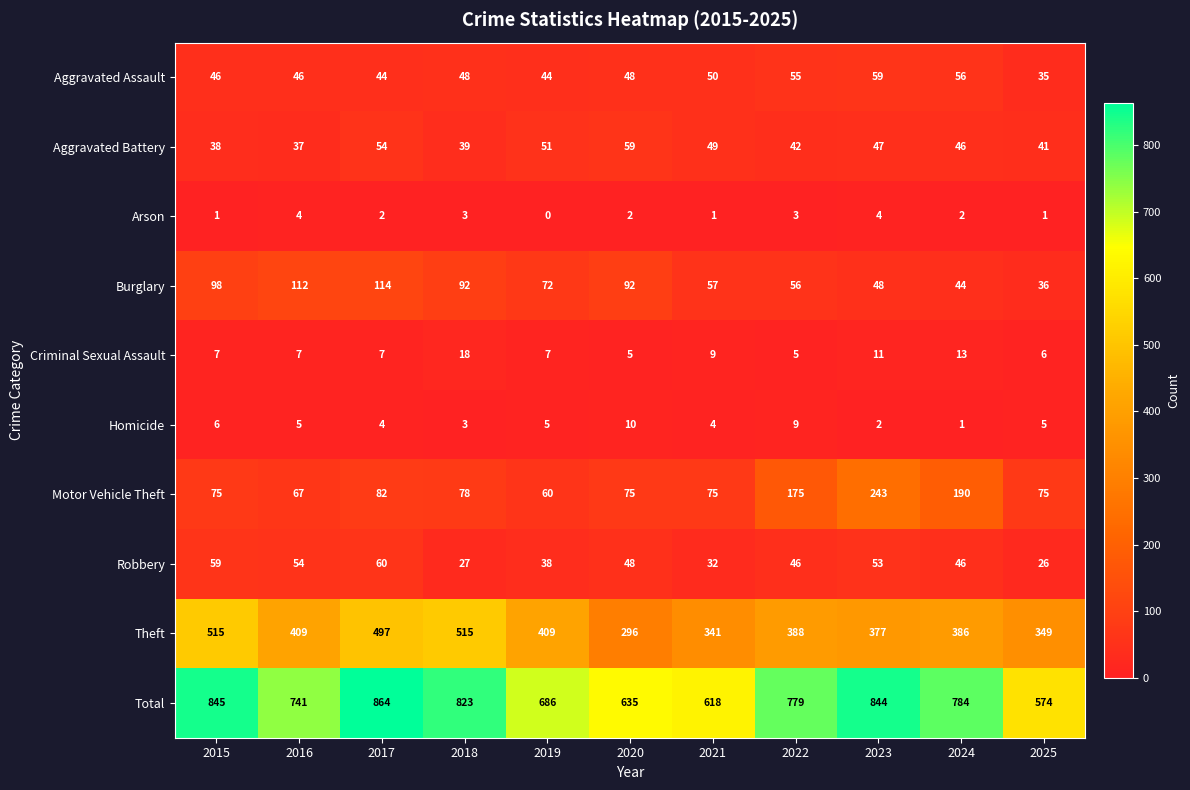

Count the number of categories in the chart.

11